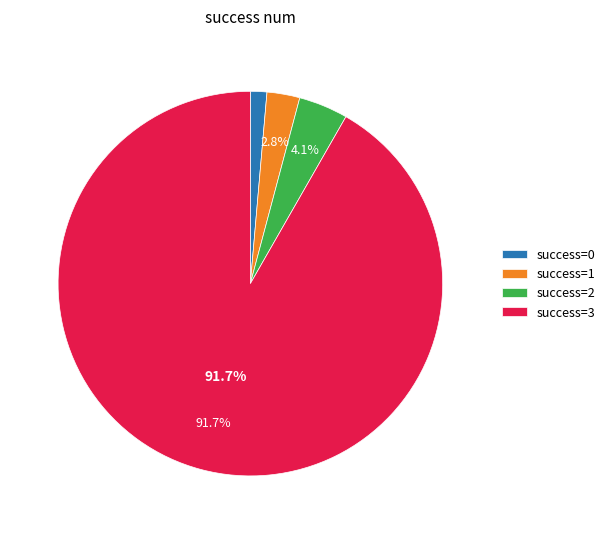

To the nearest percent, what is the average slice percentage?

25%